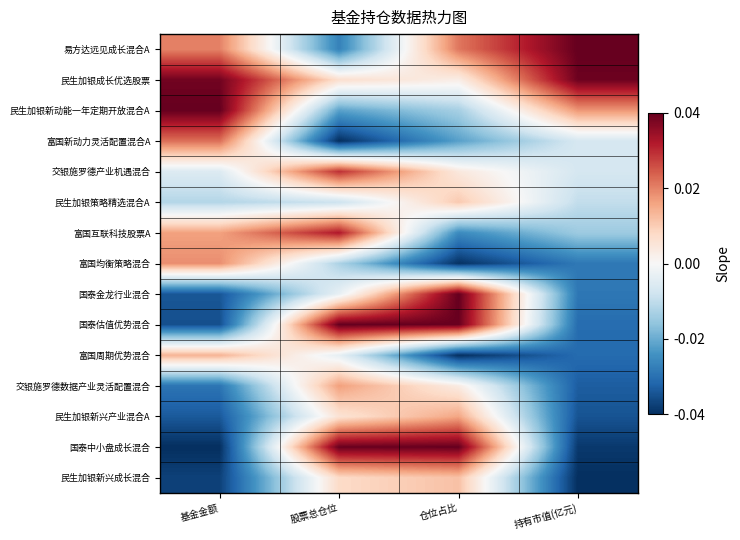

Rank the series at 持有市值(亿元) from highest to lowest value.

易方达远见成长混合A, 民生加银成长优选股票, 民生加银新动能一年定期开放混合A, 富国新动力灵活配置混合A, 交银施罗德产业机遇混合, 民生加银策略精选混合A, 富国互联科技股票A, 富国均衡策略混合, 国泰金龙行业混合, 国泰估值优势混合, 富国周期优势混合, 交银施罗德数据产业灵活配置混合, 民生加银新兴产业混合A, 国泰中小盘成长混合, 民生加银新兴成长混合